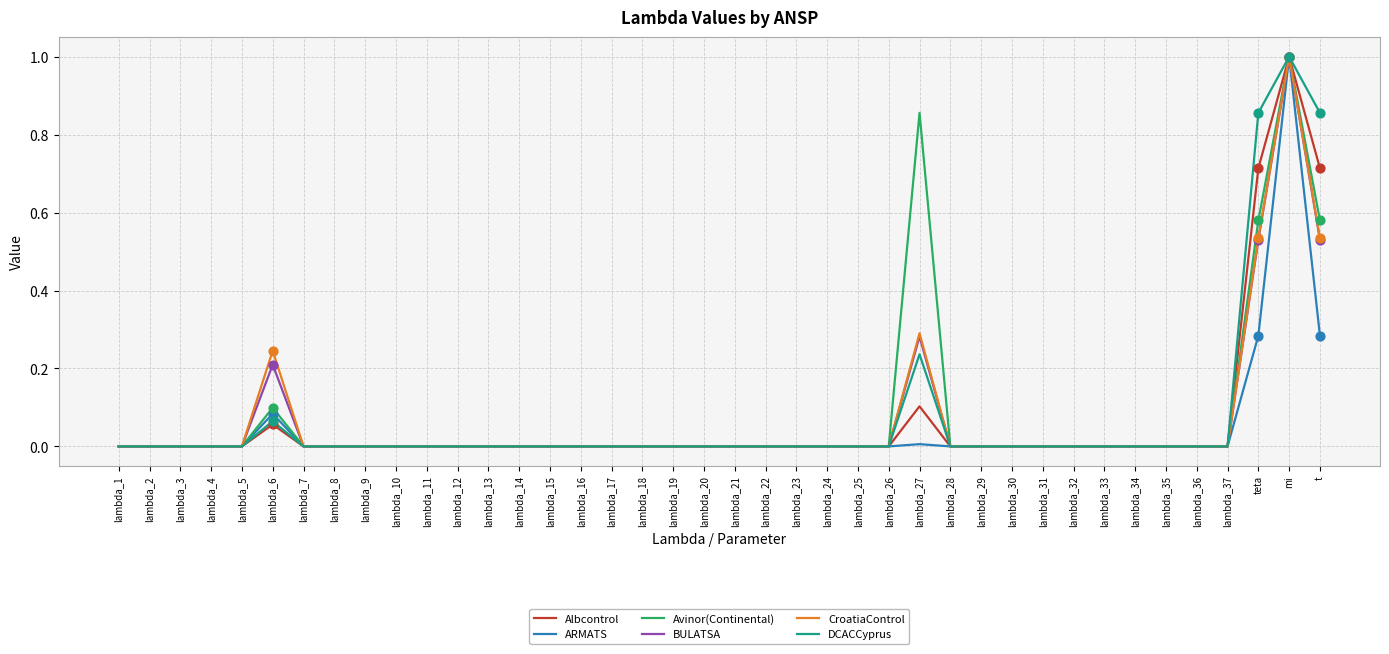

At which label does Albcontrol reach its peak?

mi